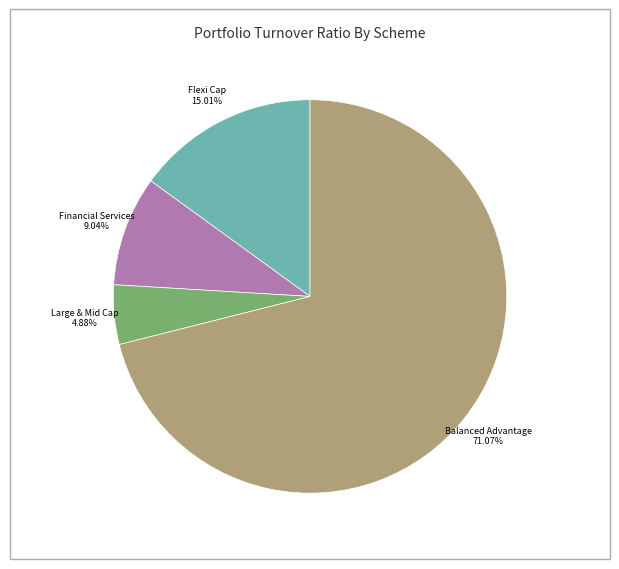

Is there any slice that represents more than half of the pie?

Yes